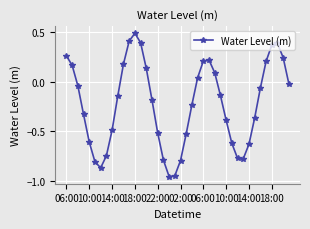

How many positive values are there?

15